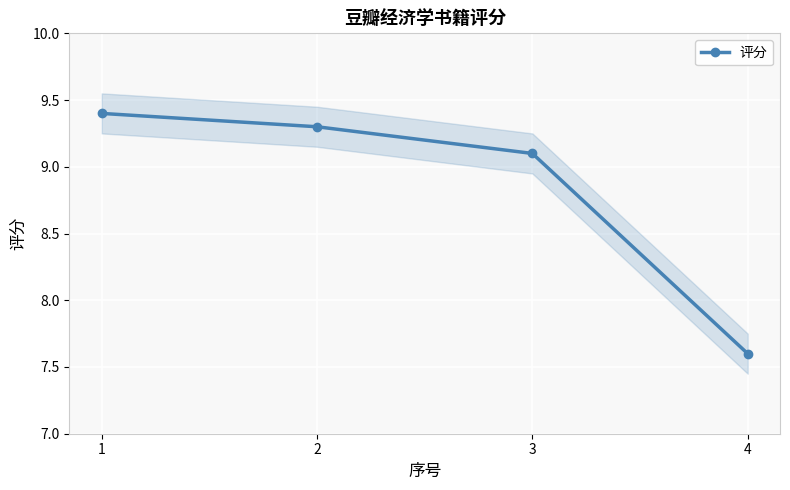

Does the chart display data point markers on the line(s)?

Yes